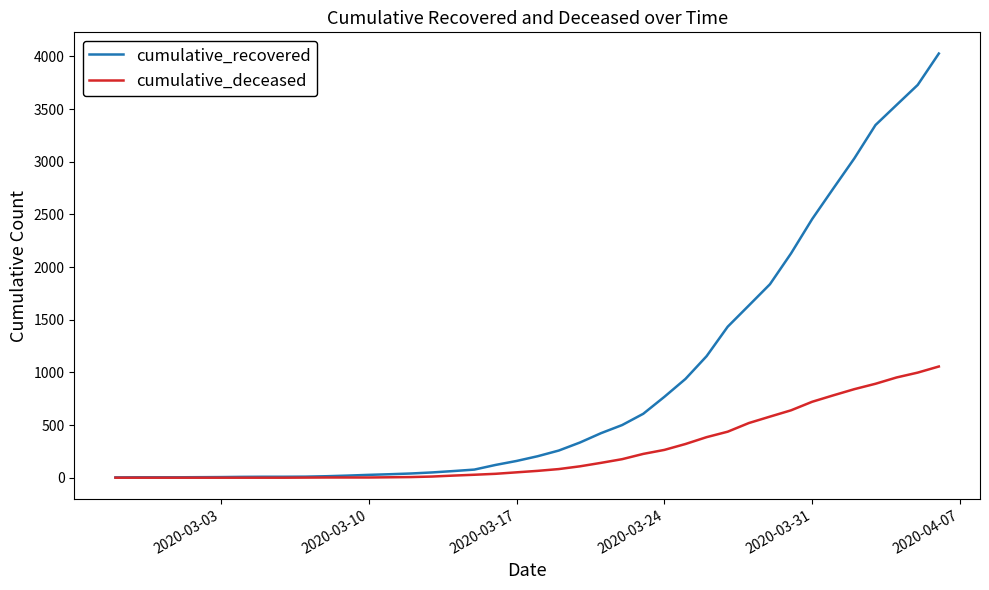

List the series in order of their peak value, lowest first.

cumulative_deceased, cumulative_recovered